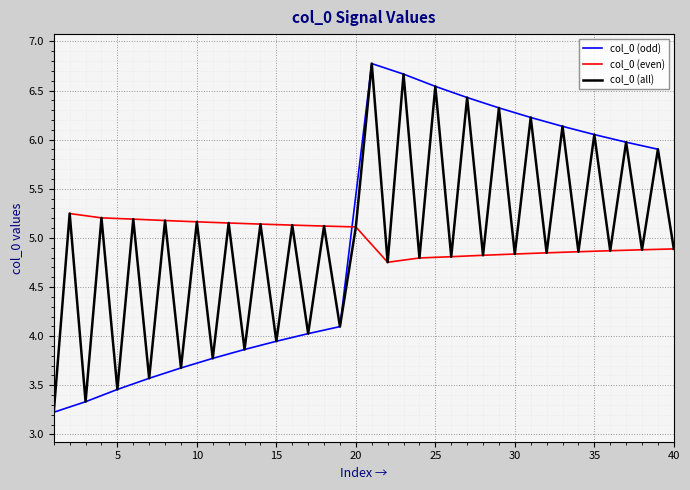

What is the difference between the maximum and minimum values?

3.5